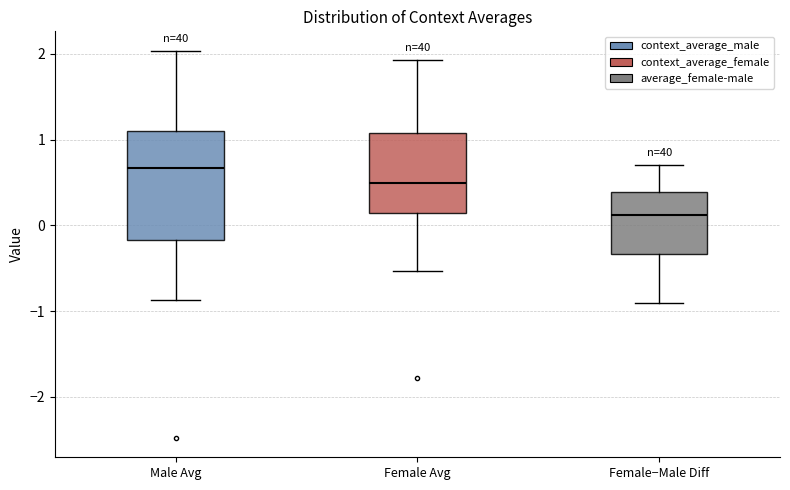

Reading left to right, read every box against the y-axis: the position of its median line, the range the box covers, and the ends of its whiskers. The values are not printed on the chart, so give them approximately, as read against the axis.

Male Avg: median 0.7, box -0.2 to 1.1, whiskers -0.9 to 2.0
Female Avg: median 0.5, box 0.1 to 1.1, whiskers -0.5 to 1.9
Female−Male Diff: median 0.1, box -0.3 to 0.4, whiskers -0.9 to 0.7